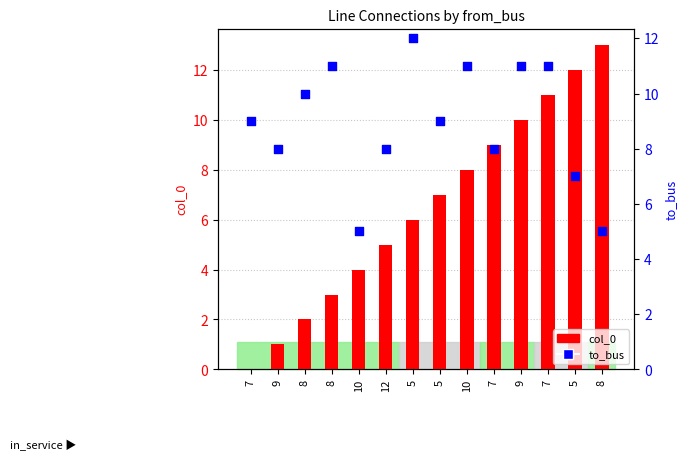

Is the value of col_0 at 5 greater than the value of to_bus at 5?

No